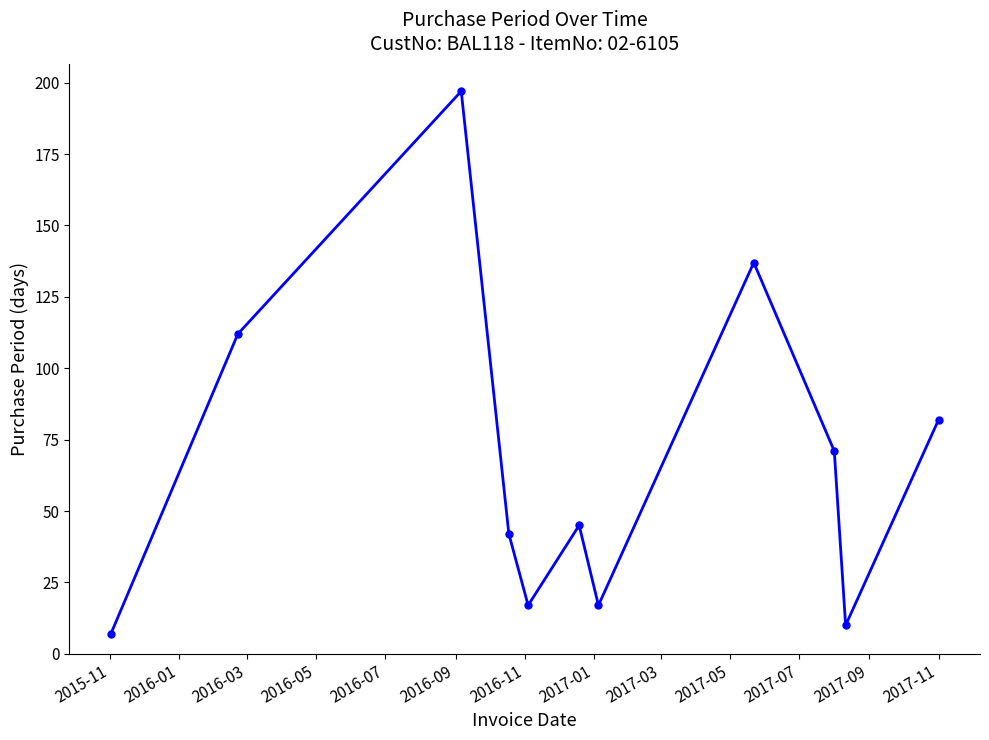

How many interior local peaks (higher than both neighbors) does the data have?

3